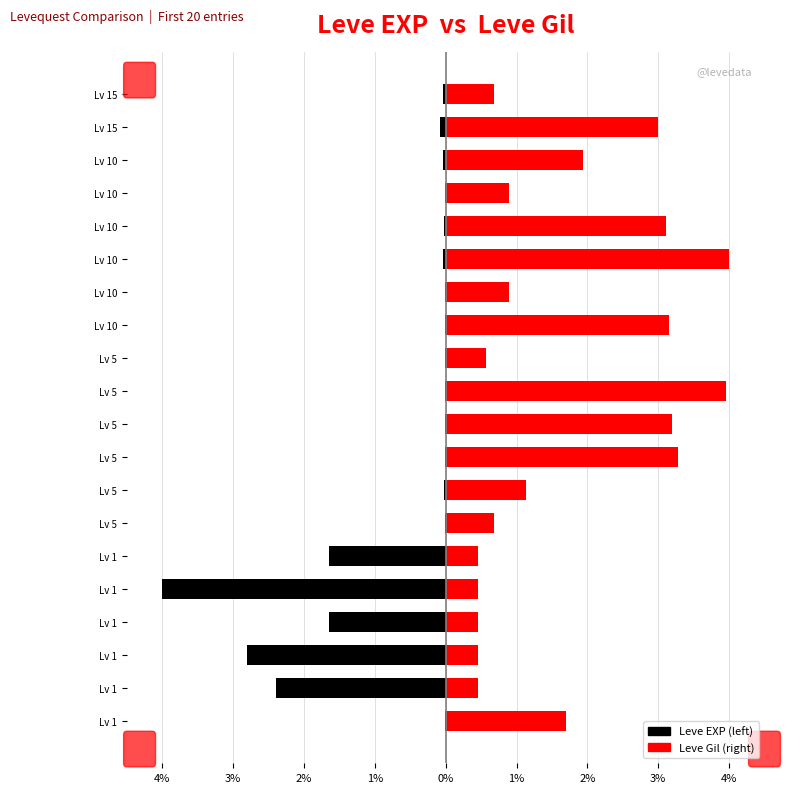

What is the greatest value displayed?

4.0